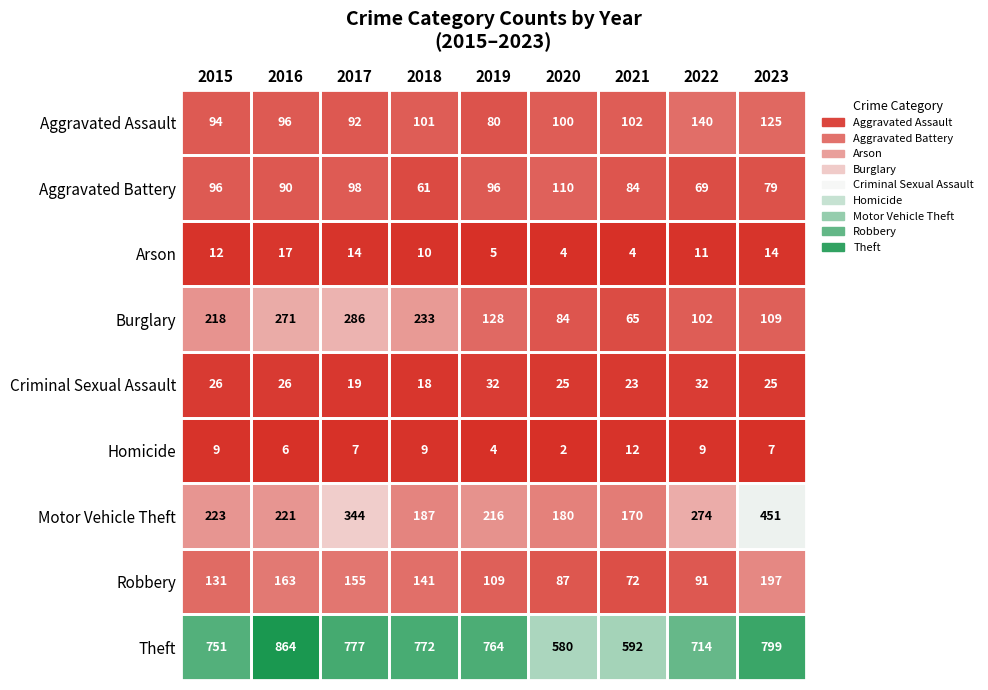

Is it true that Aggravated Battery equals 79 at 2023?

True